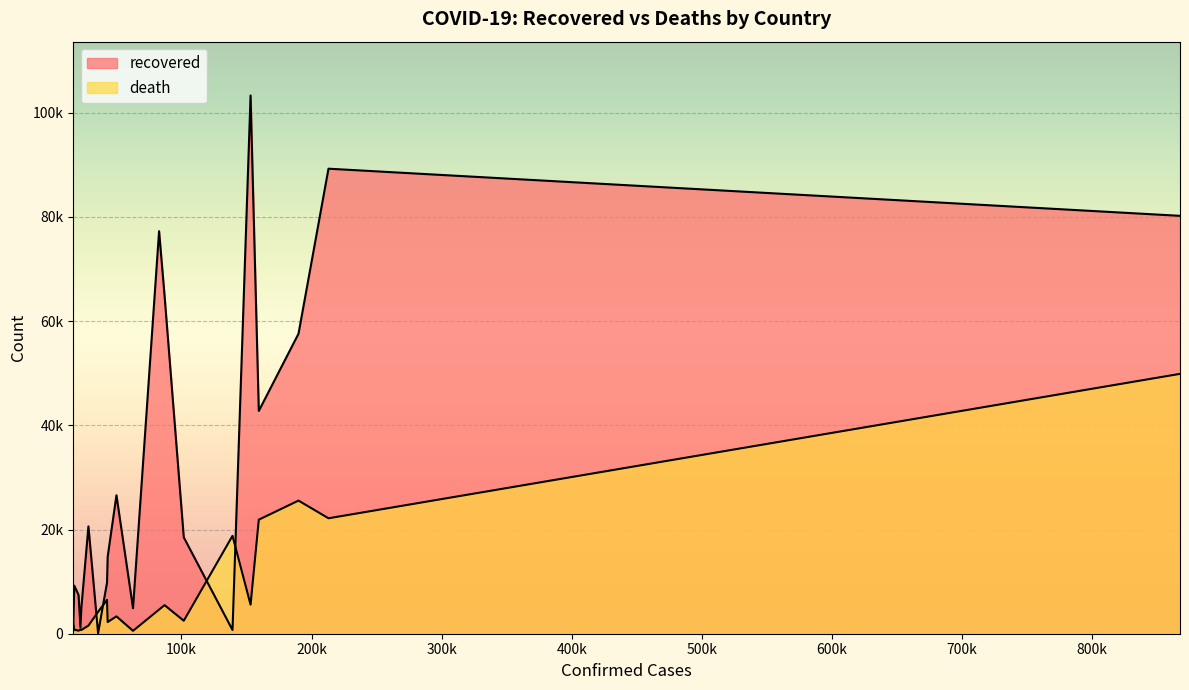

True or false: death has a value of 1138 at Canada.

False